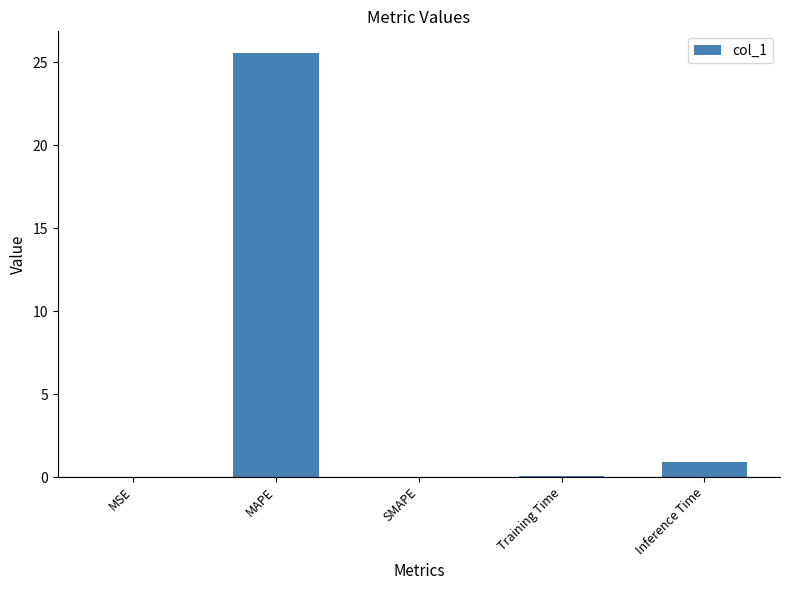

What is the sum of all values?

26.5